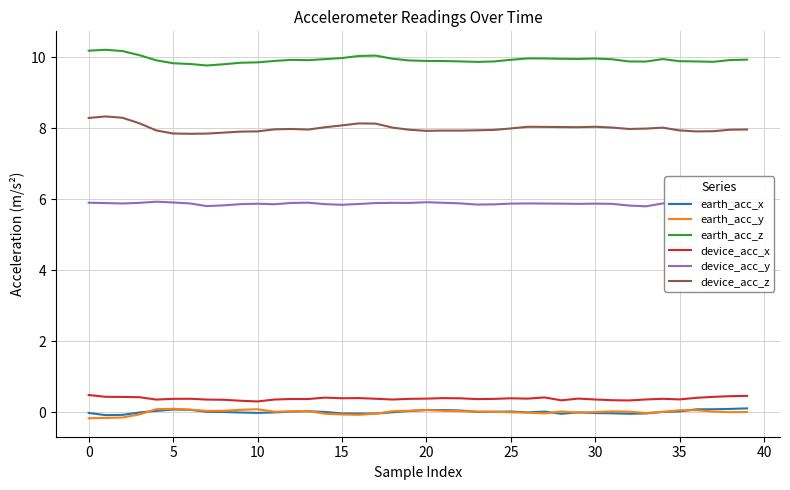

What is the minimum value for earth_acc_z?

9.8